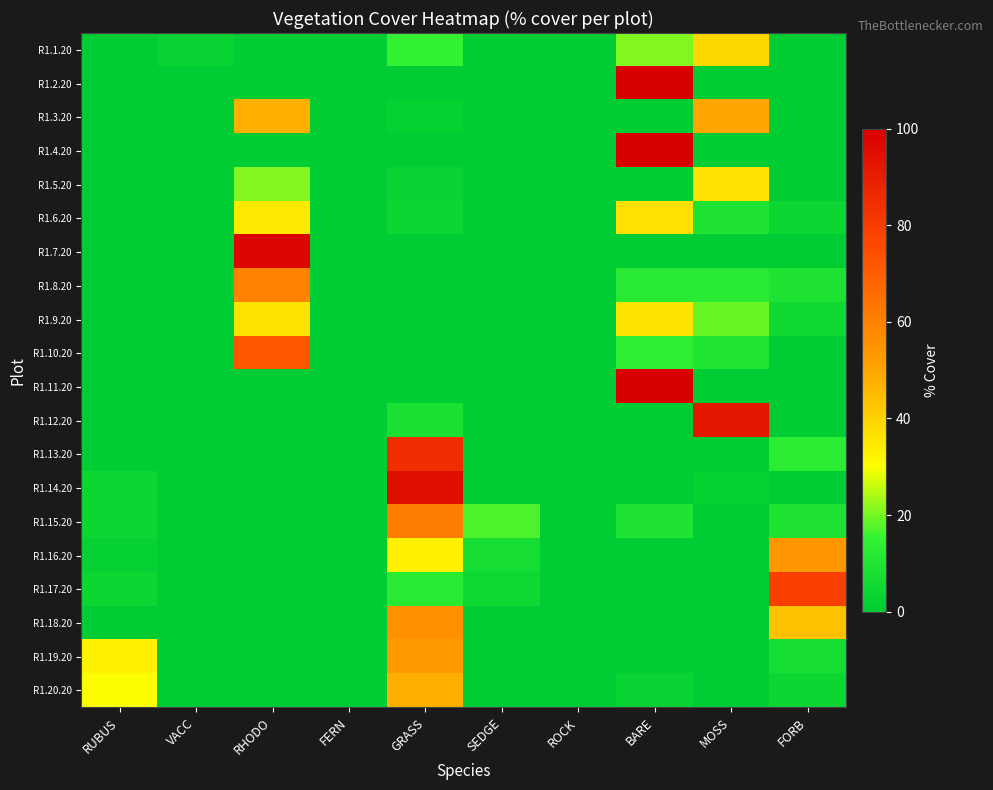

Which has a higher value, BARE or MOSS?

MOSS